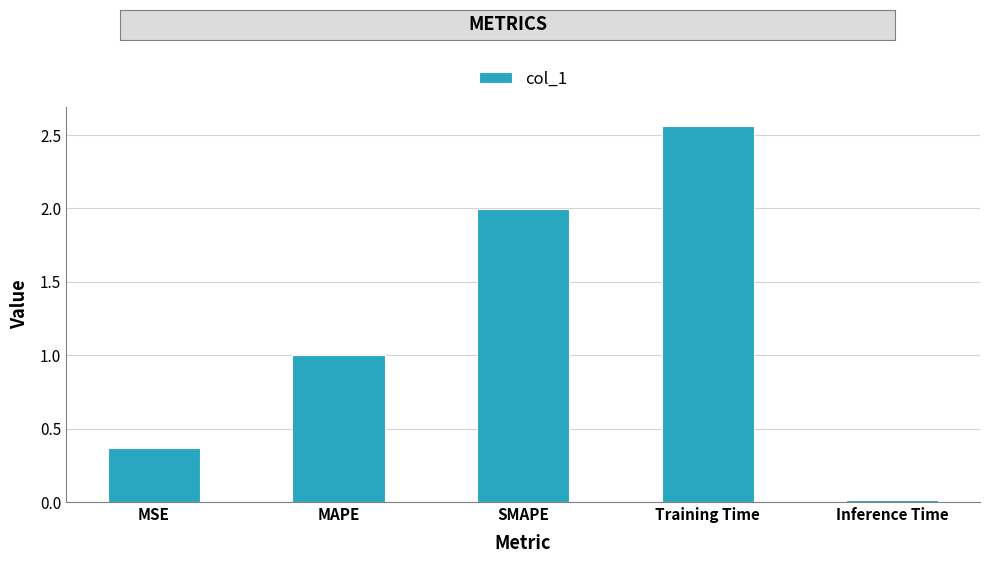

Rank the categories by value from highest to lowest.

Training Time, SMAPE, MAPE, MSE, Inference Time